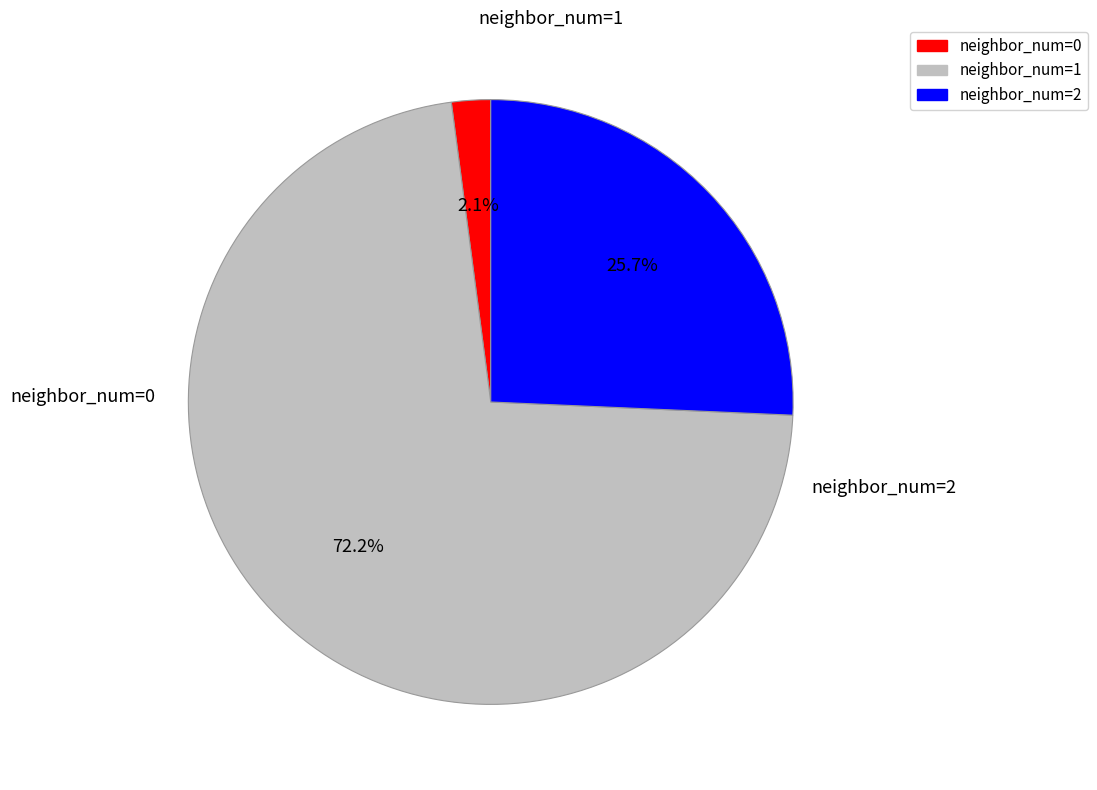

How many slices are in this pie chart?

3